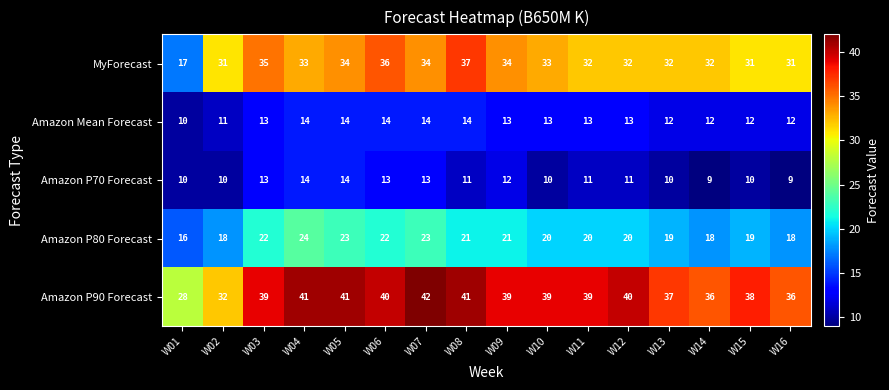

How many distinct data groups are displayed?

5